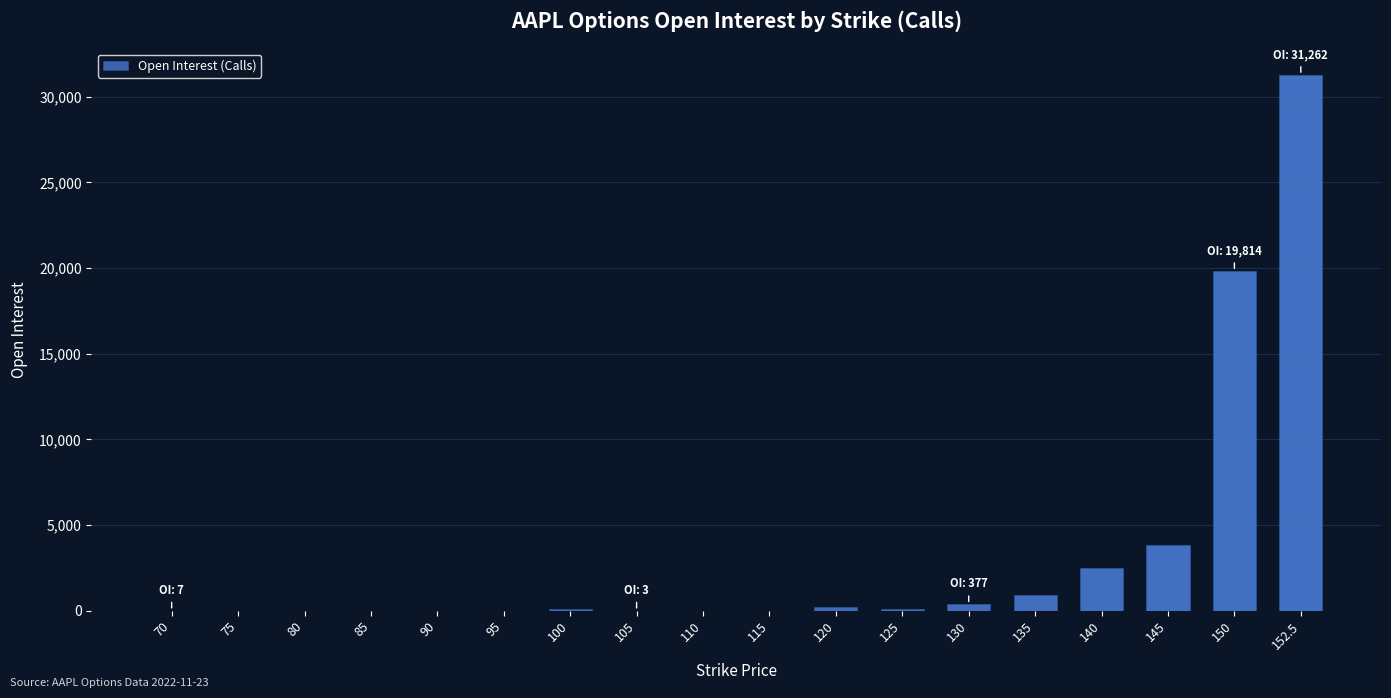

What is the sum of all values?

59182